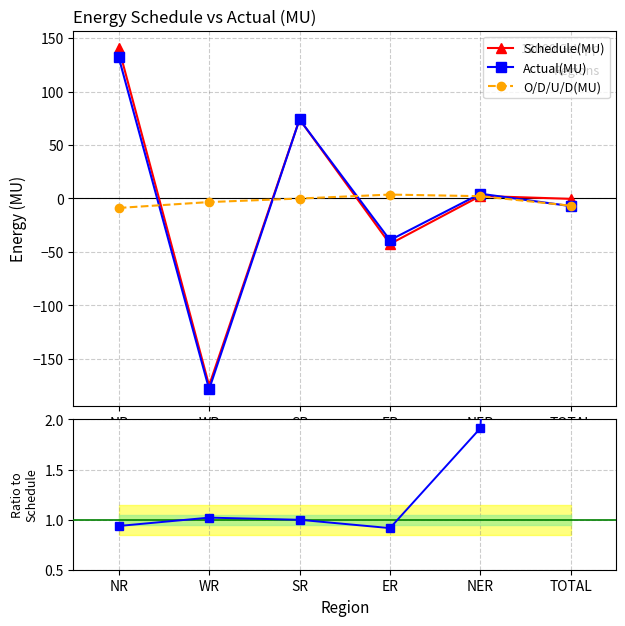

Is it true that Schedule(MU) equals 140.9 at NR?

True